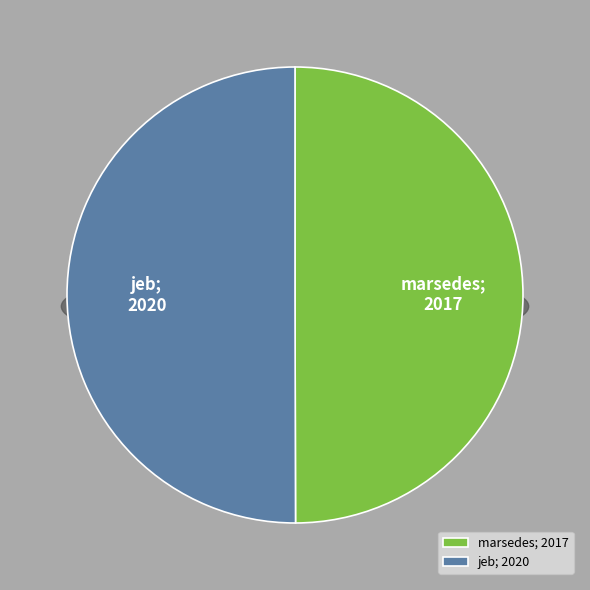

How much of the chart is everything except marsedes?

50.0%